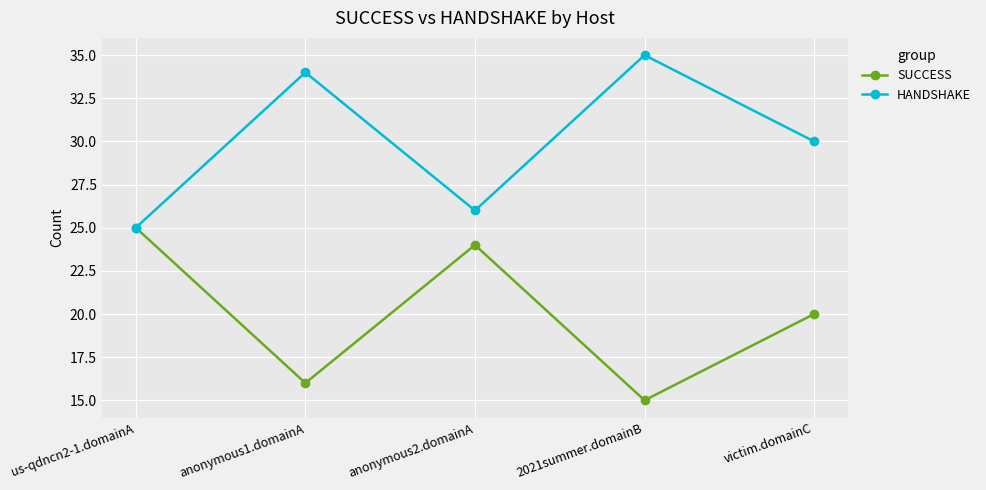

The HANDSHAKE series shows 40 at us-qdncn2-1.domainA. True or false?

False